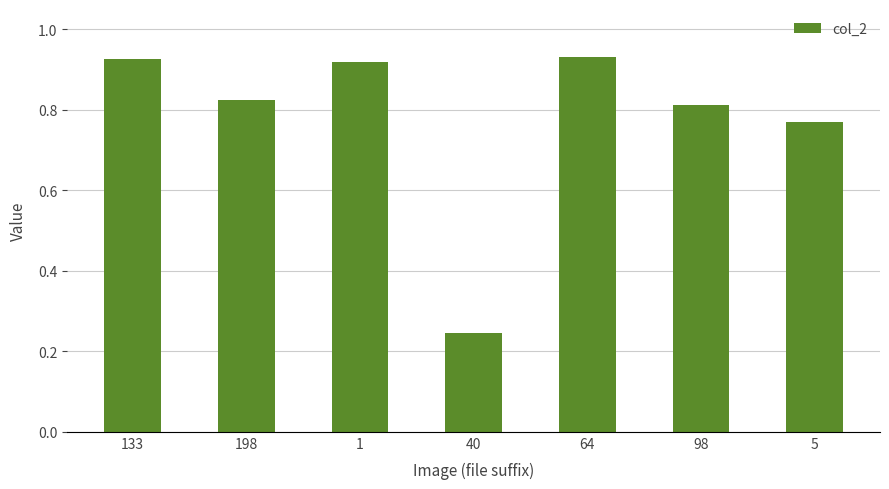

At which category does the chart reach its minimum across all series?

40